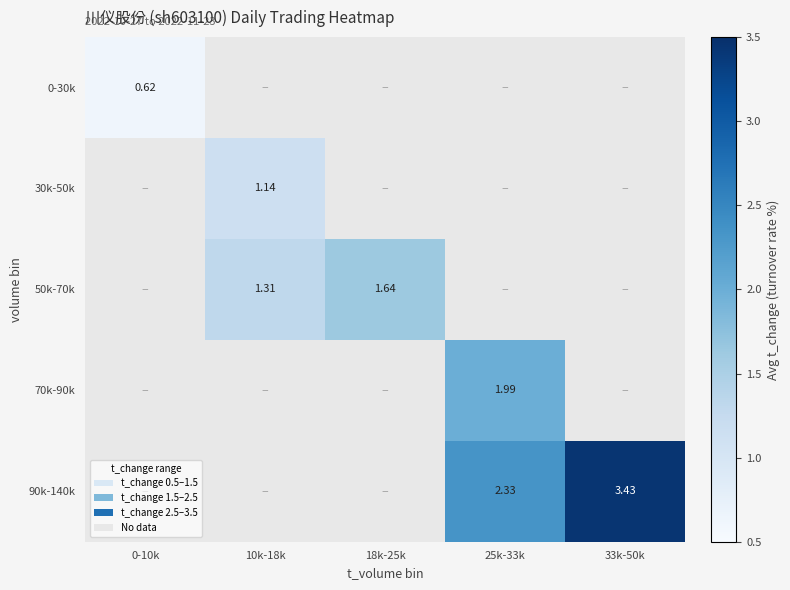

Which has a higher value, 33k-50k or 10k-18k?

10k-18k